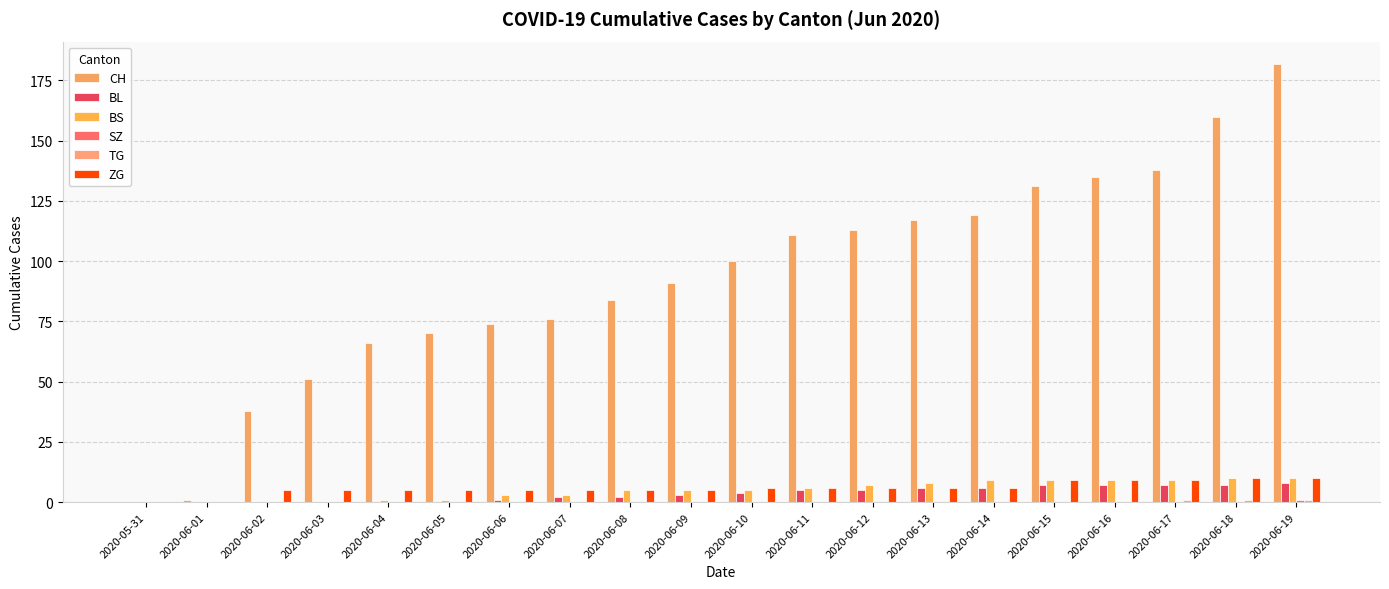

The value of BS at 2020-06-18 is 4. True or false?

False